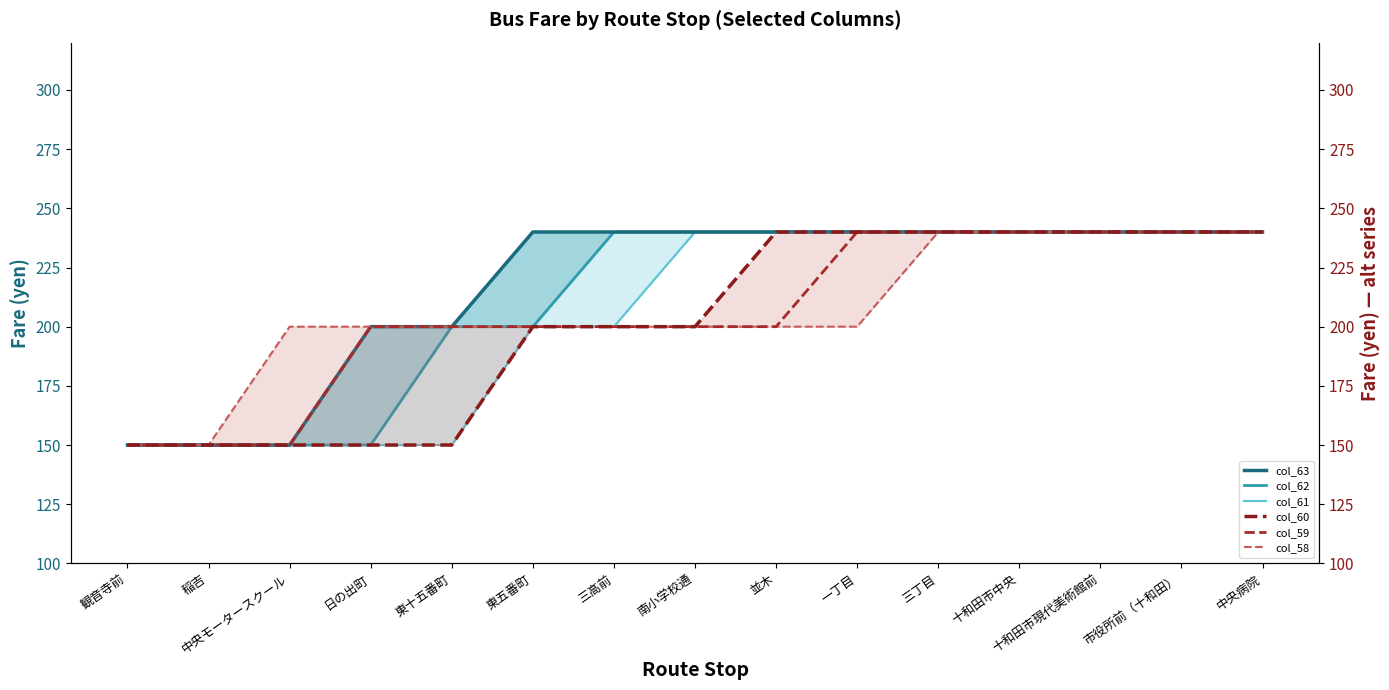

True or false: col_63 has a value of 150 at 稲吉.

True